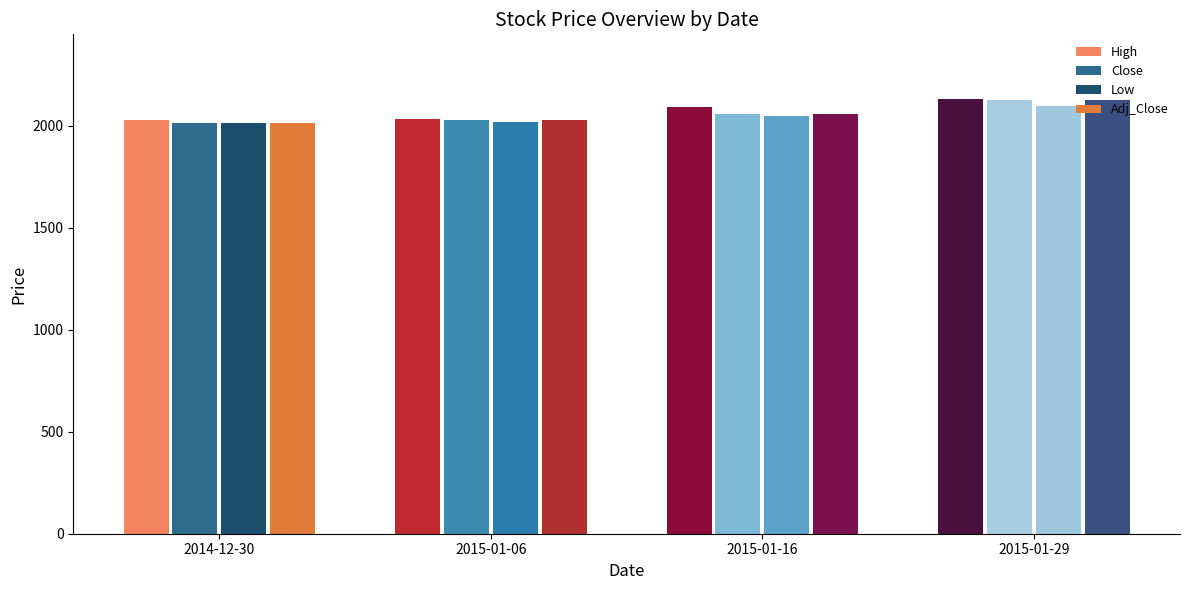

What is the total value across all series at 2015-01-16?

8265